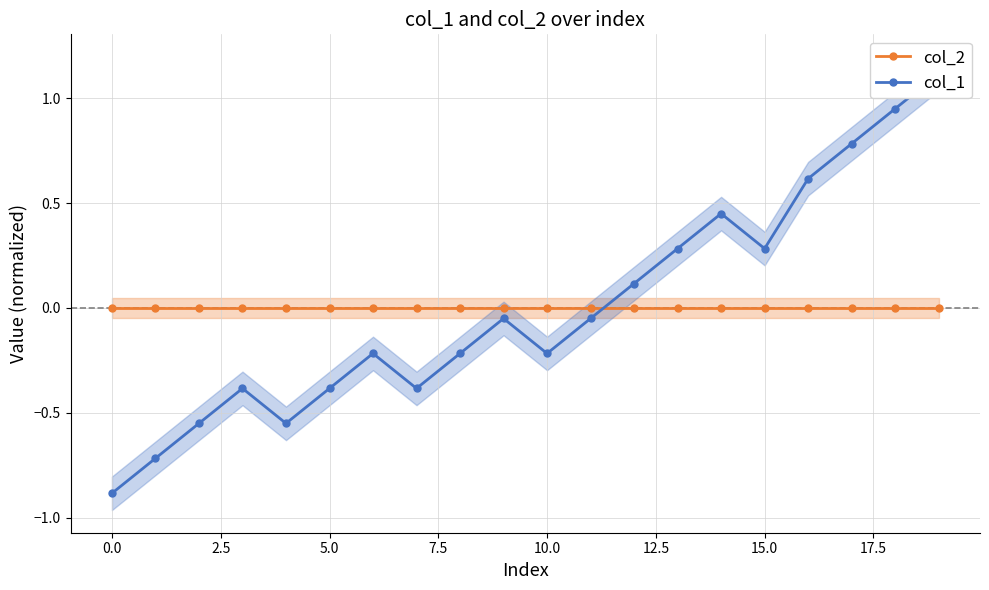

What are all the series names shown in the legend?

col_2, col_1